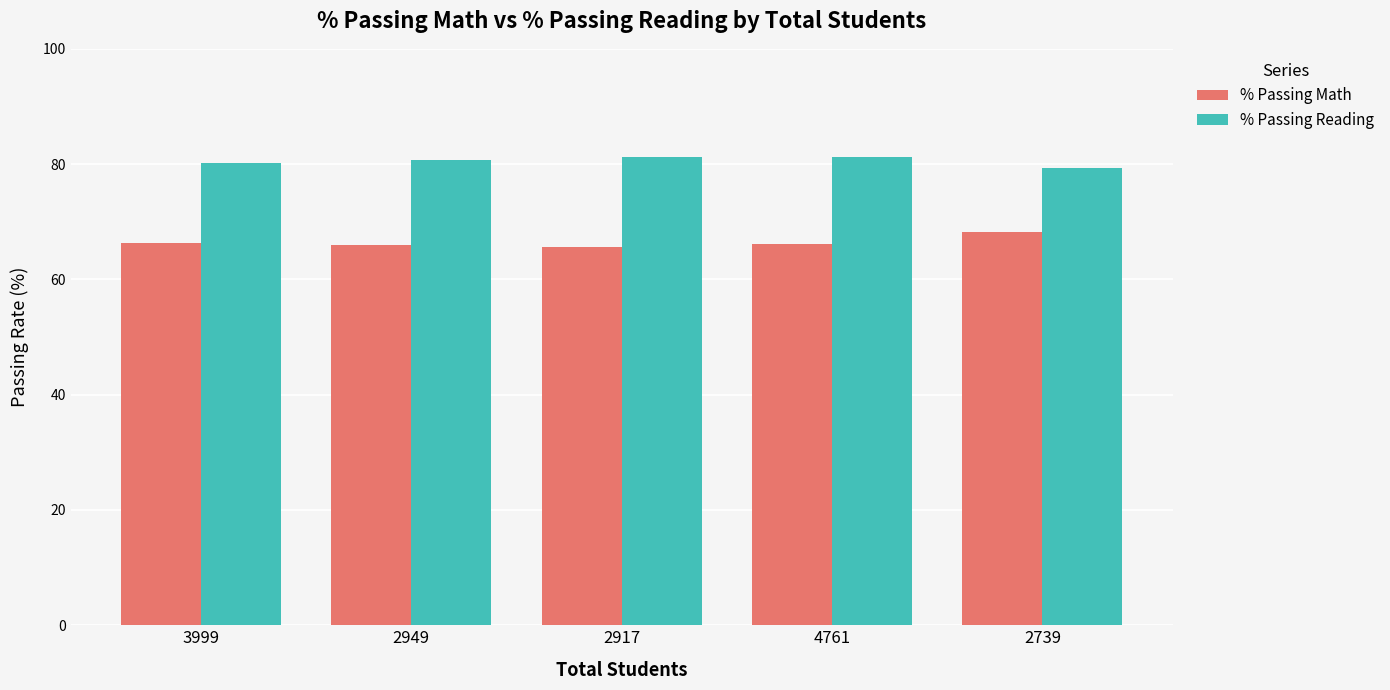

At 2739, list the series in order from smallest to largest.

% Passing Math, % Passing Reading